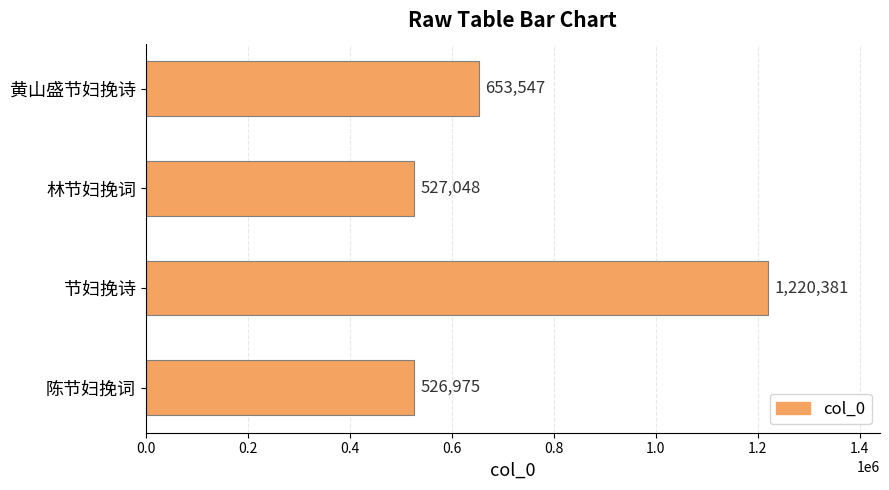

Does the chart contain any negative values?

No